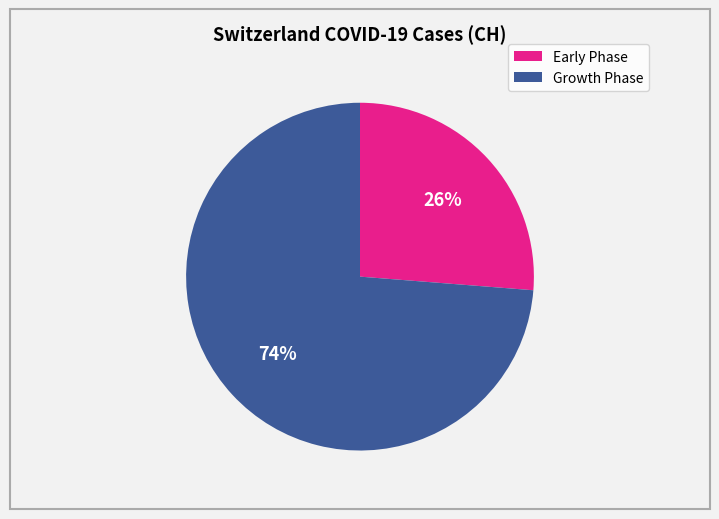

To the nearest percent, what is the average slice percentage?

50%